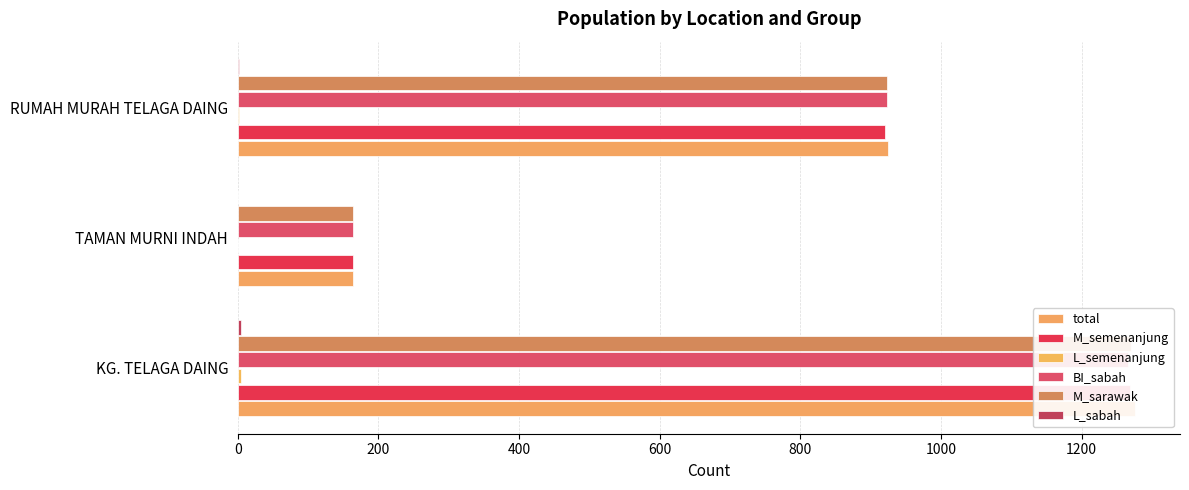

Which series has the largest total across all categories?

total